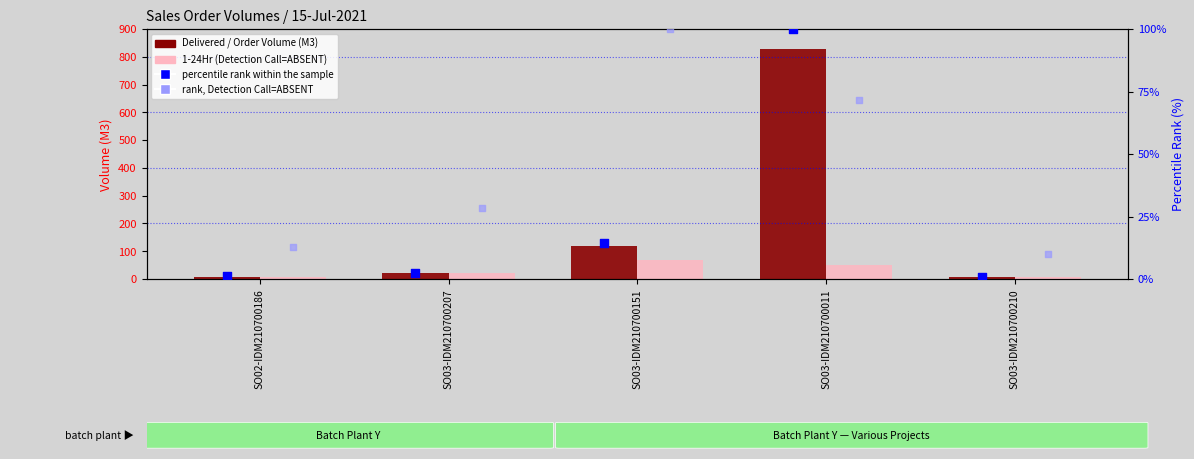

Which series contains the lowest Y value?

percentile rank within the sample